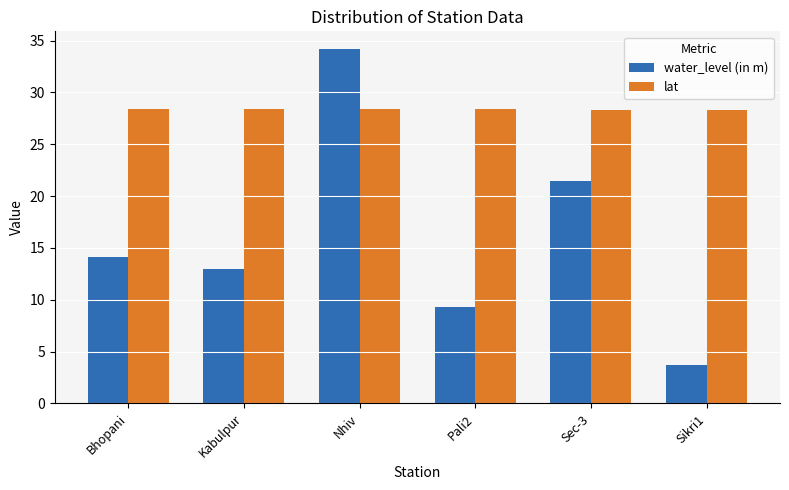

What is the difference between the maximum and second lowest values in the water_level (in m) series?

24.9